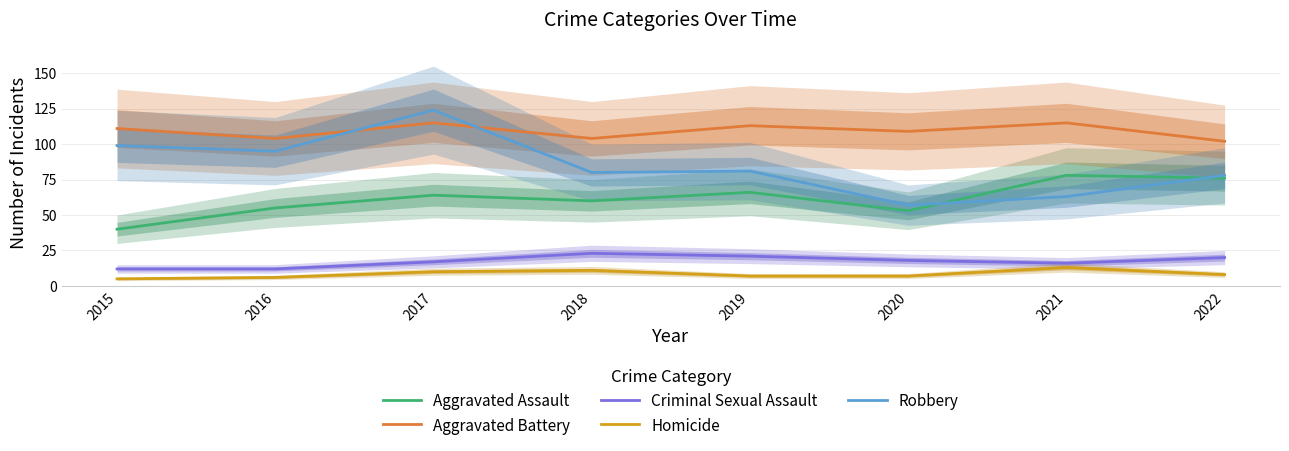

What is the spread (max minus min) of values at 2016?

98